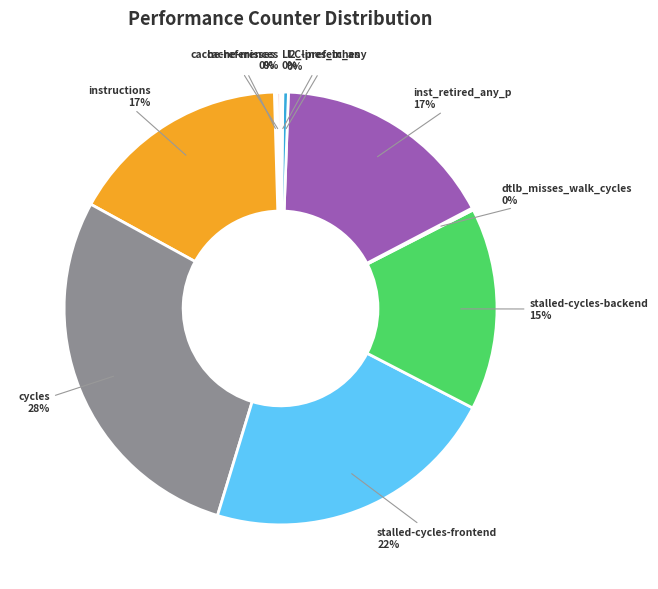

Between instructions and stalled-cycles-backend, which is larger?

instructions